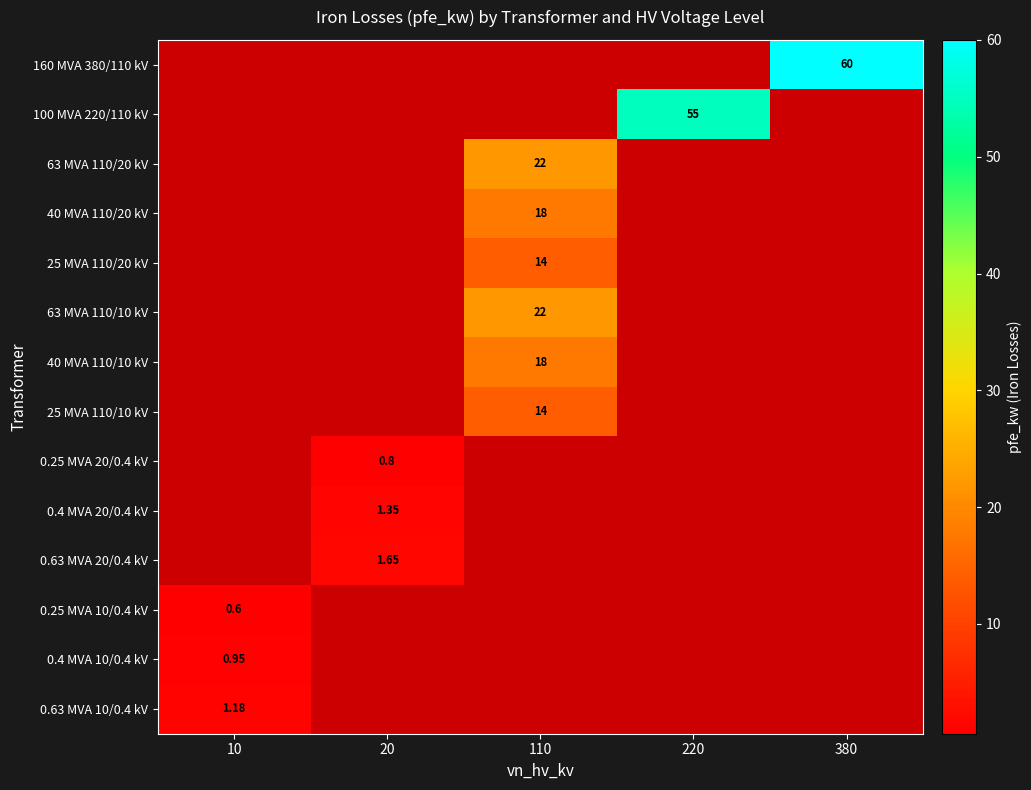

What is the total value across all series at 20?

3.8